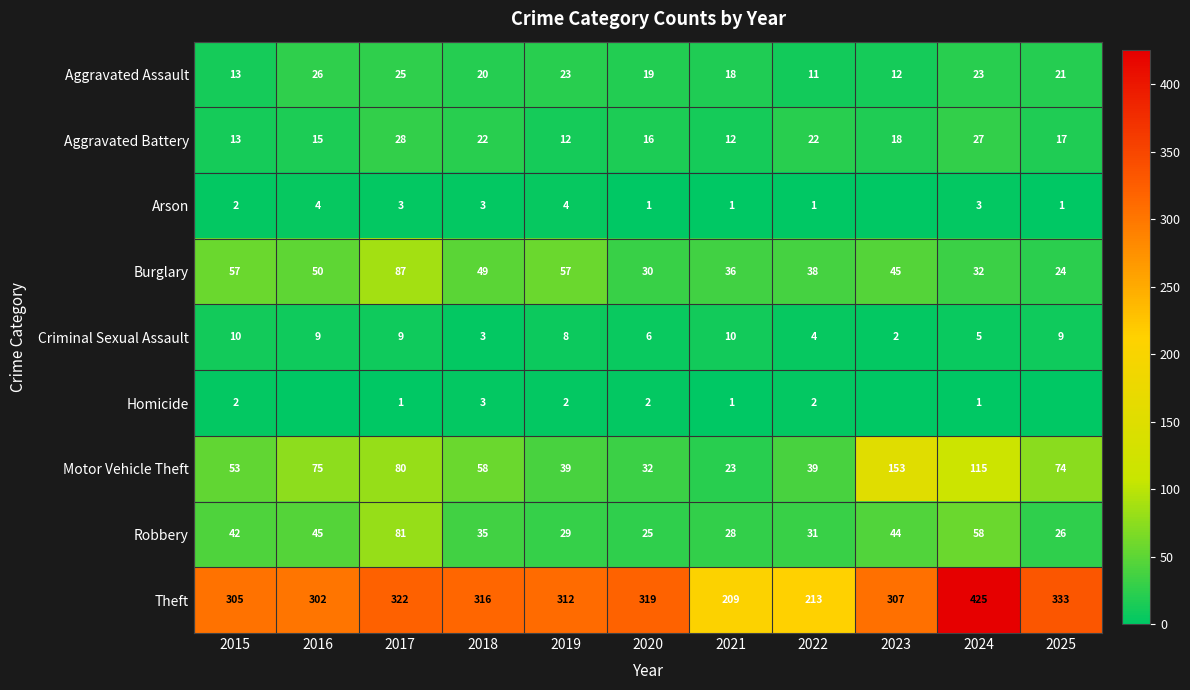

What is the difference between the highest and lowest values at 2018?

313